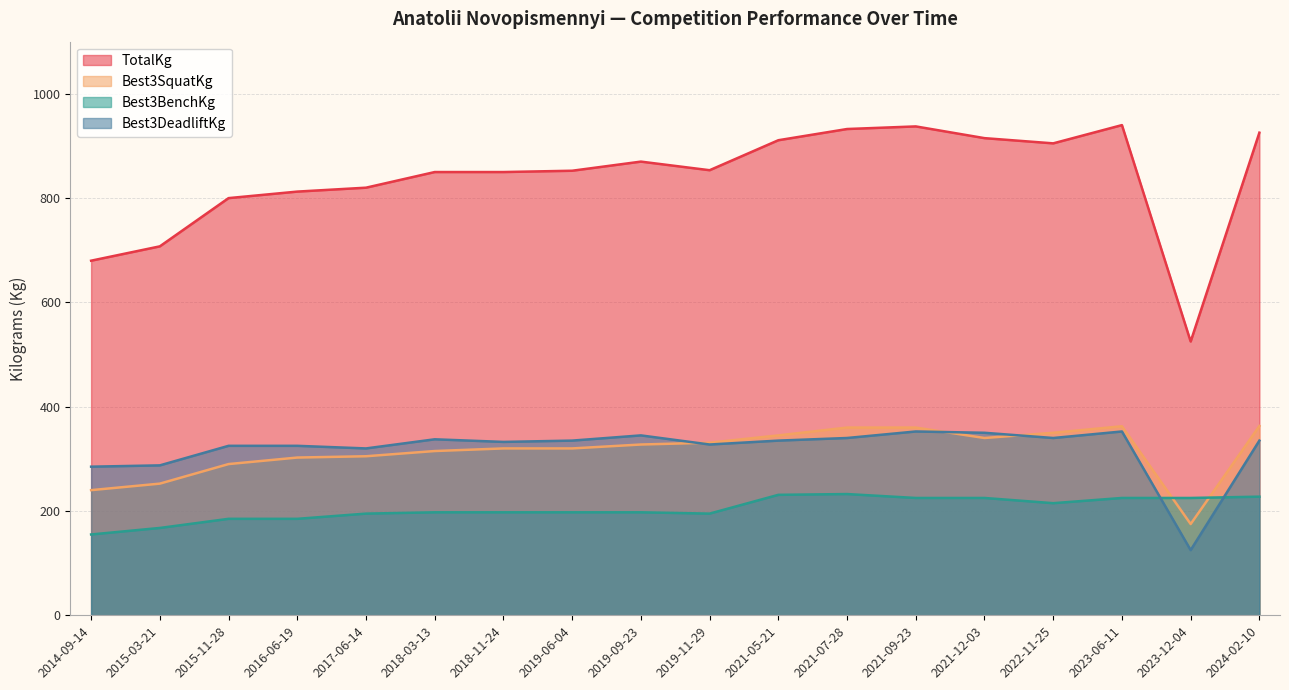

How many interior local valleys does the Best3DeadliftKg series have?

5